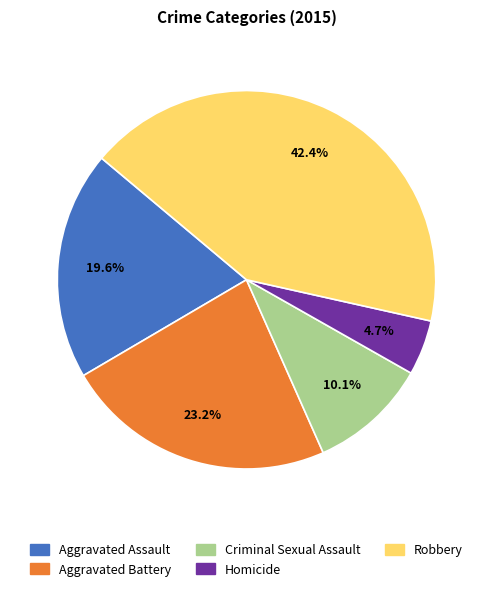

Is there any slice that represents more than half of the pie?

No